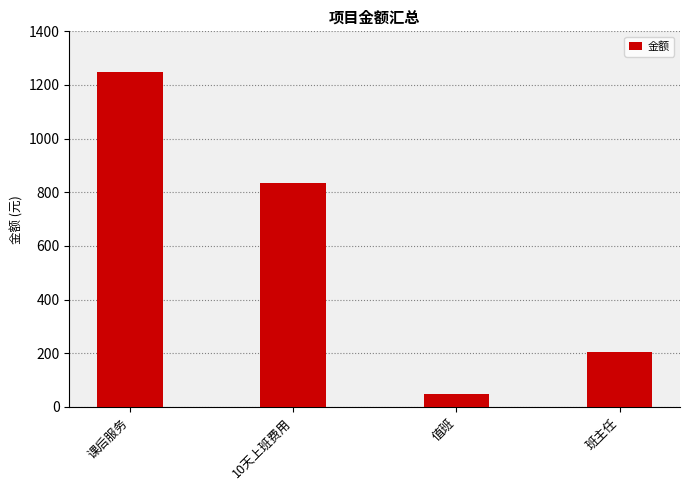

How many bars are there in total?

4